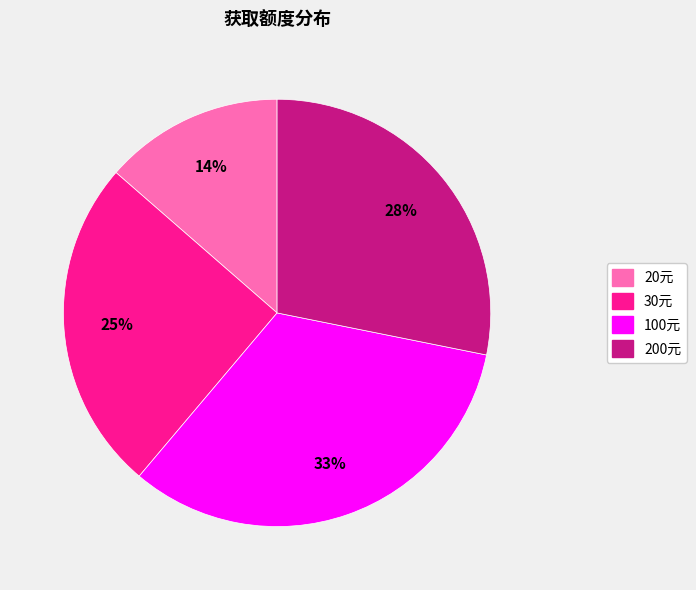

Rank the categories by value from lowest to highest.

20元, 30元, 200元, 100元